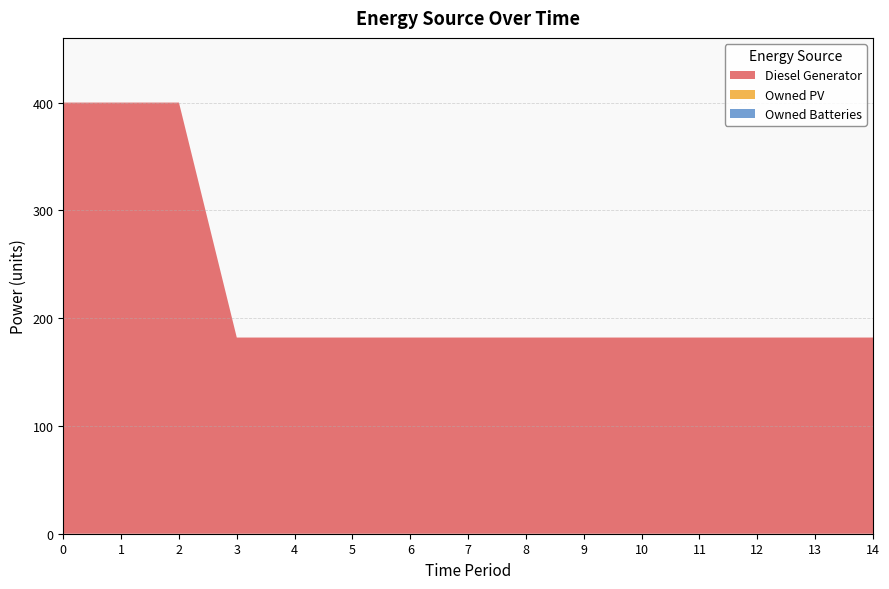

Reading right to left, what are all the values shown in this chart?

Diesel Generator: 14=182	13=182	12=182	11=182	10=182	9=182	8=182	7=182	6=182	5=182	4=182	3=182	2=400	1=400	0=400
Owned PV: 14=0	13=0	12=0	11=0	10=0	9=0	8=0	7=0	6=0	5=0	4=0	3=0	2=0	1=0	0=0
Owned Batteries: 14=0	13=0	12=0	11=0	10=0	9=0	8=0	7=0	6=0	5=0	4=0	3=0	2=0	1=0	0=0